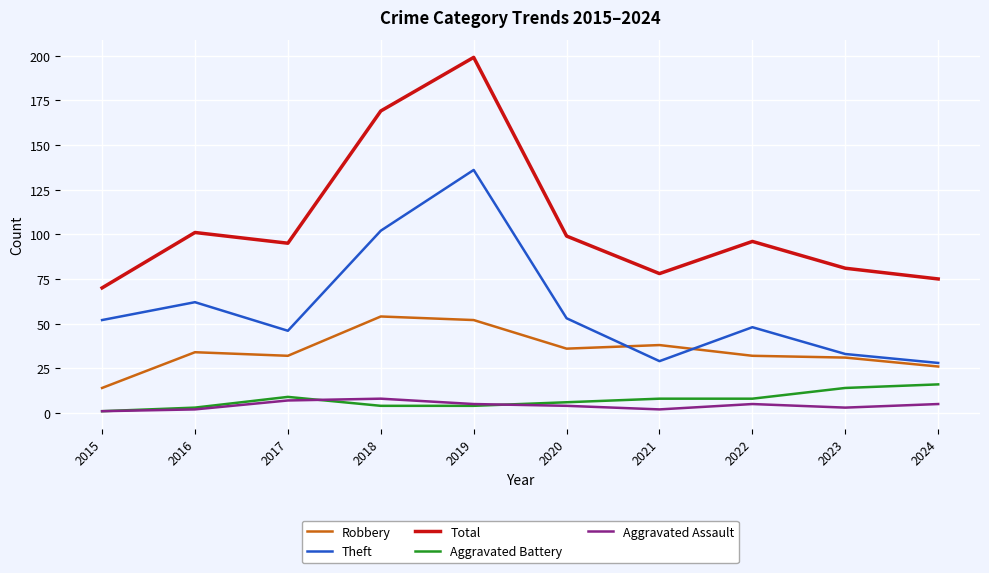

The value of Theft at 2017 is 14. True or false?

False